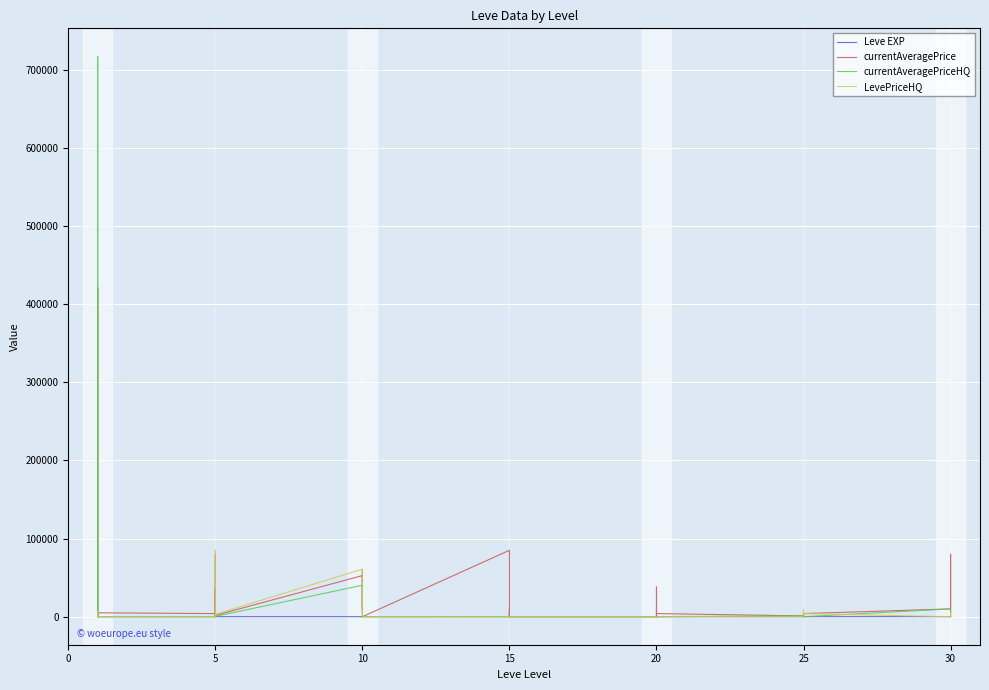

Where is Leve EXP nearest to the value 50?

25